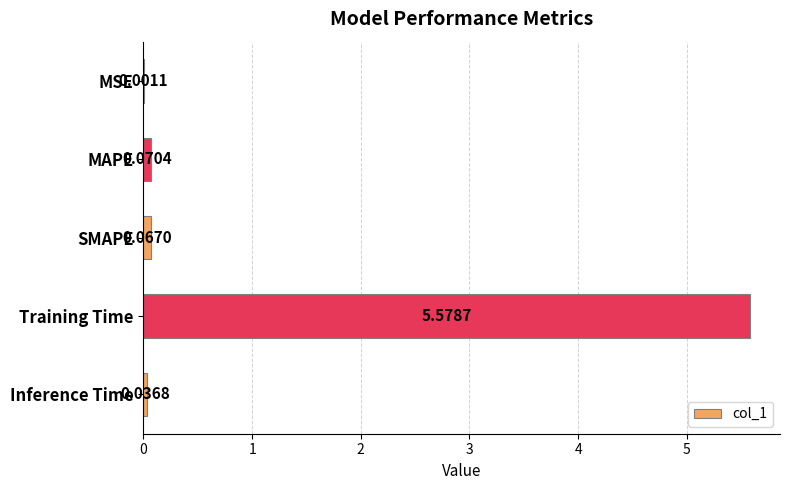

Where is the data nearest to the value 2?

MAPE